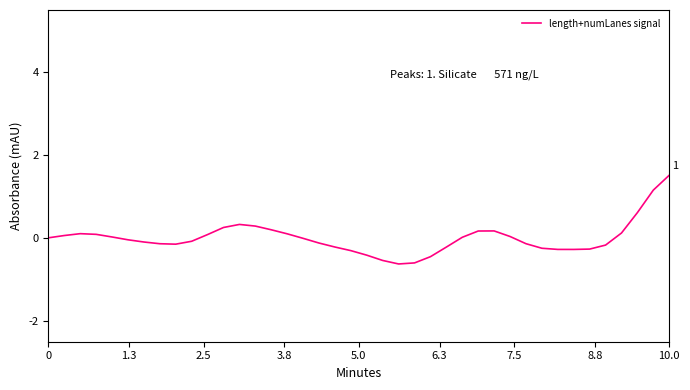

Does the chart display data point markers on the line(s)?

No